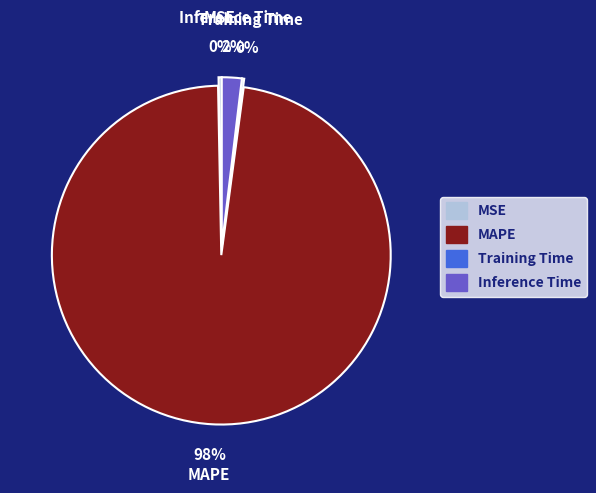

Is there a majority slice in this chart?

Yes